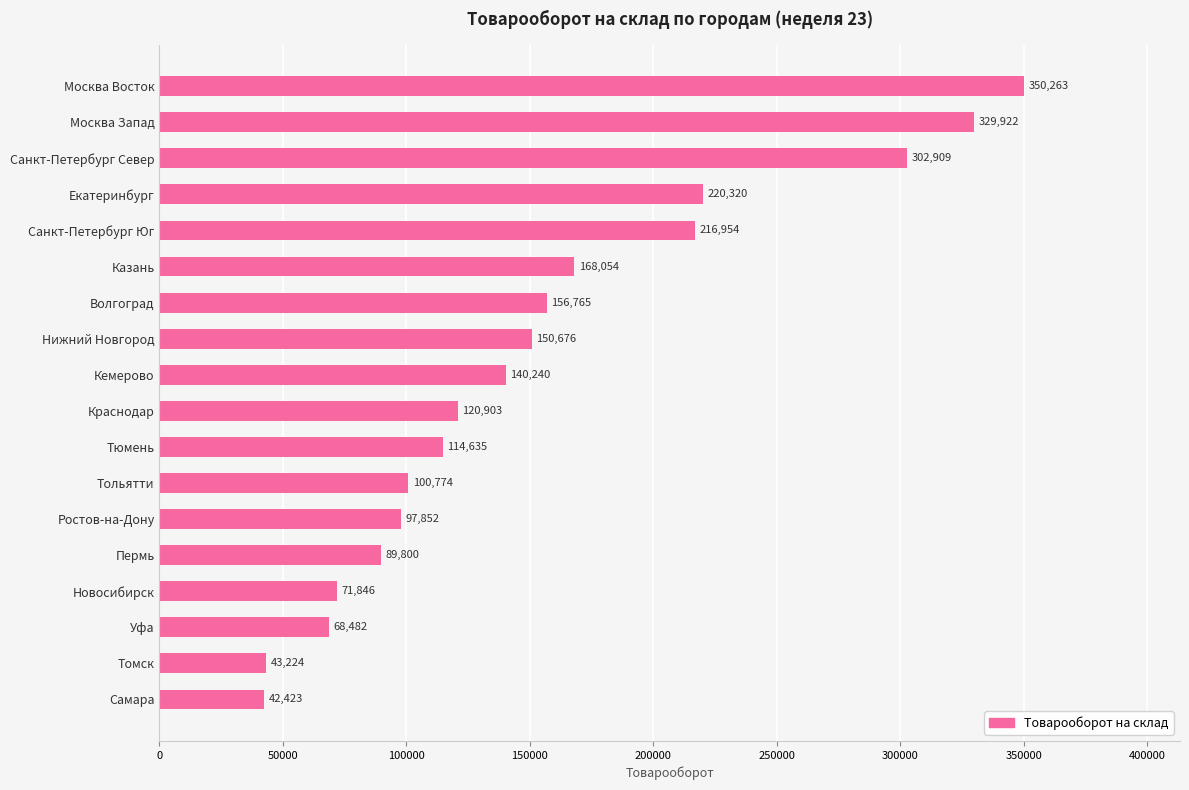

Where is the data nearest to the value 196342?

Санкт-Петербург Юг